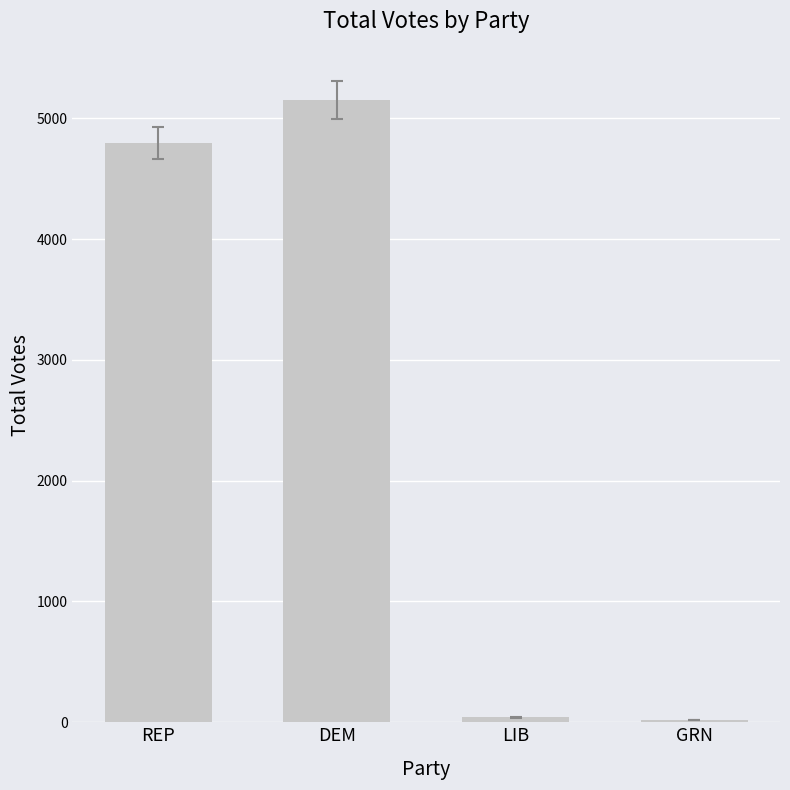

How many categories are shown in the chart?

4